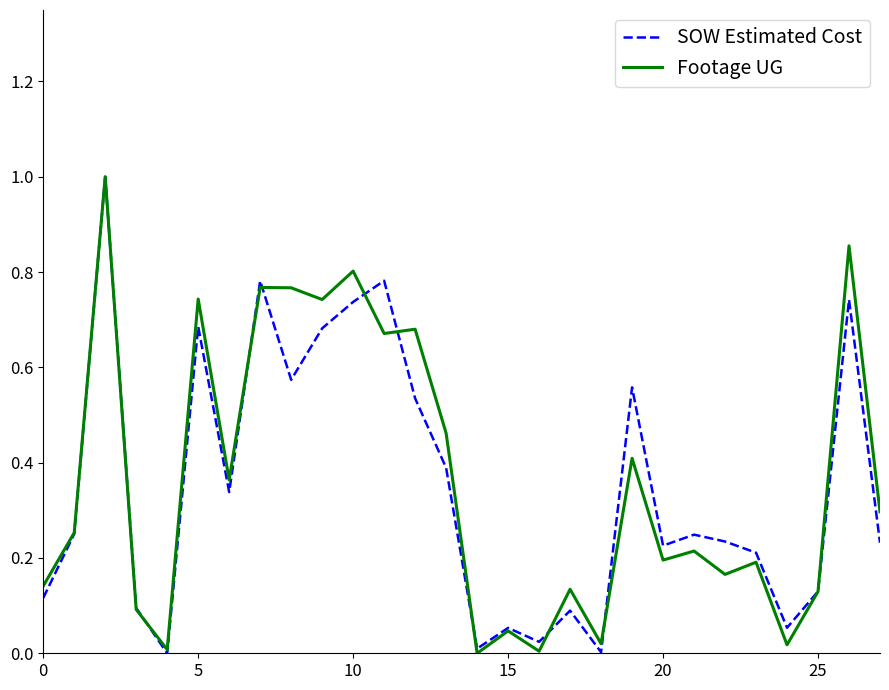

What is the difference between the maximum and minimum values in the SOW Estimated Cost series?

1.0